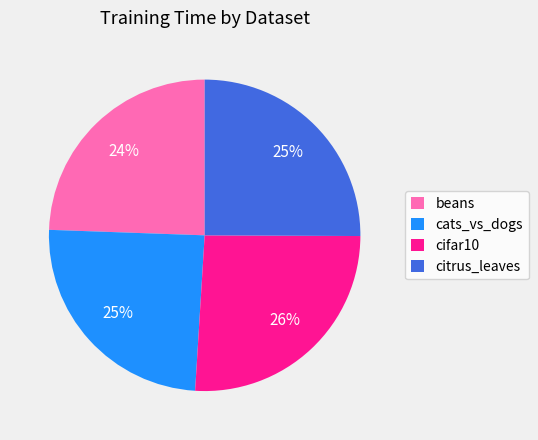

Count the number of slices in the pie.

4